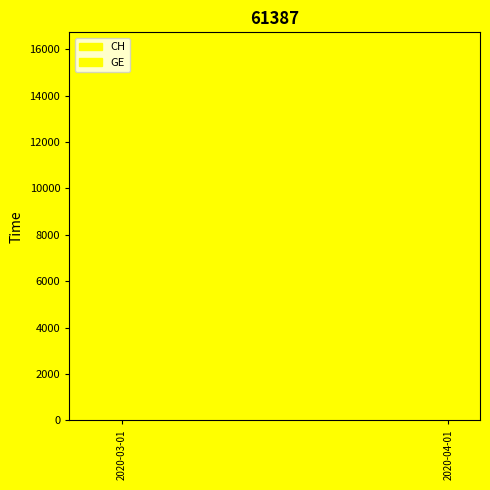

At which label does GE reach its peak?

2020-04-04